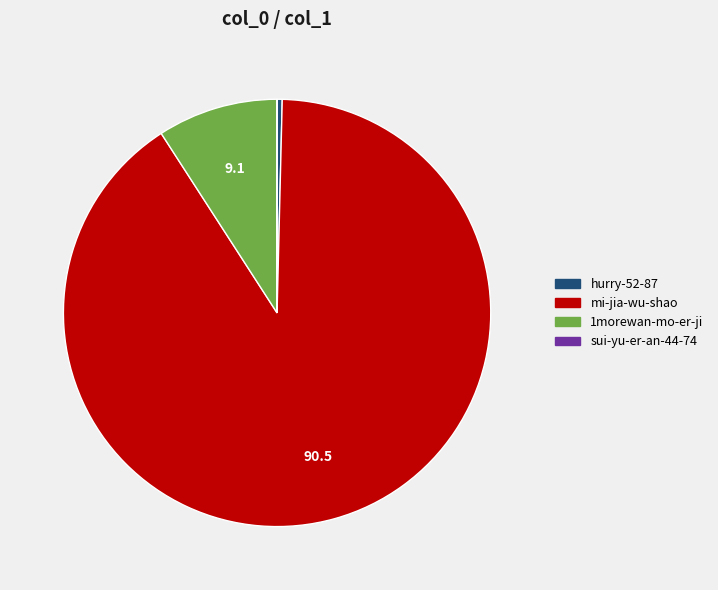

Which slice represents more than half of the pie?

mi-jia-wu-shao